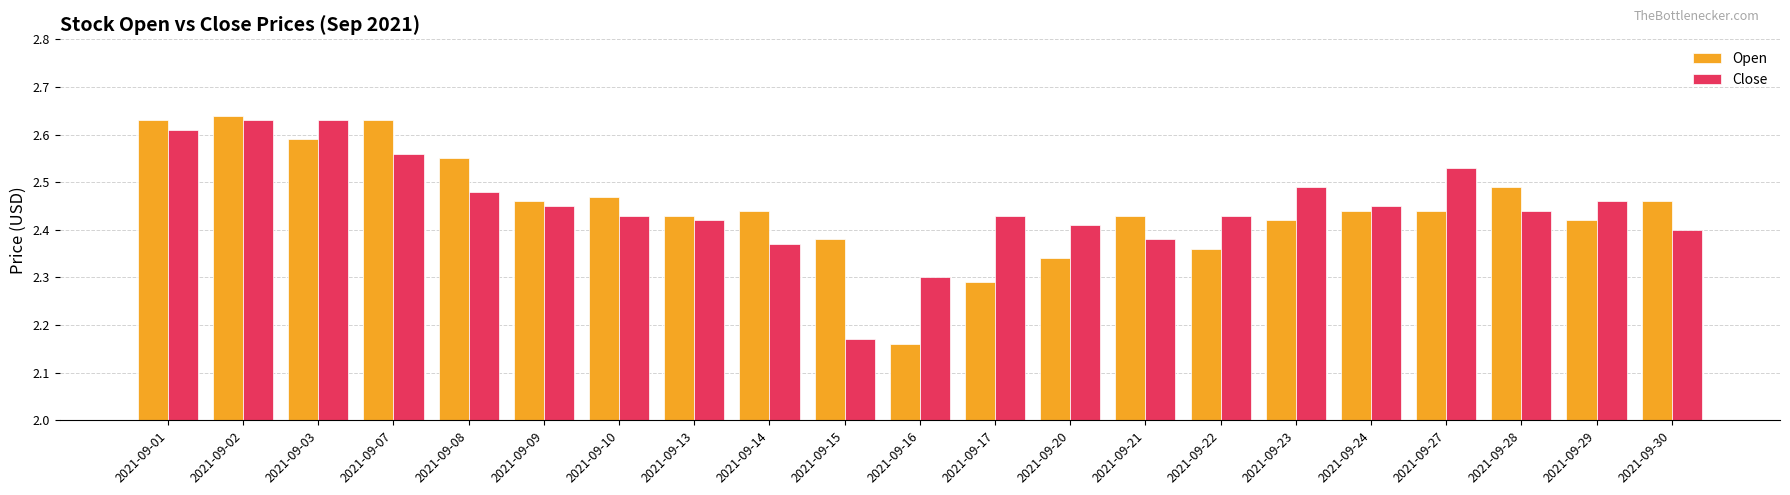

How many Open values are between 2 and 3?

21